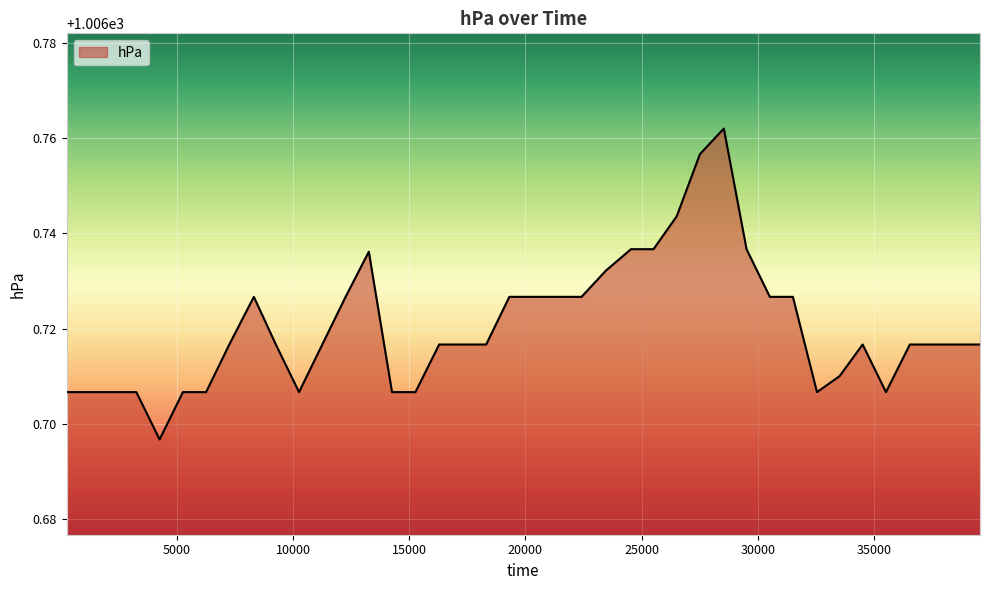

Reading right to left, what are all the values shown in this chart?

39558=1006.7	38559=1006.7	37511=1006.7	36540=1006.7	35513=1006.7	34508=1006.7	33516=1006.7	32544=1006.7	31507=1006.7	30516=1006.7	29513=1006.7	28536=1006.8	27509=1006.8	26509=1006.7	25510=1006.7	24542=1006.7	23461=1006.7	22414=1006.7	21416=1006.7	20364=1006.7	19309=1006.7	18311=1006.7	17261=1006.7	16288=1006.7	15269=1006.7	14260=1006.7	13262=1006.7	12263=1006.7	11261=1006.7	10260=1006.7	9262=1006.7	8316=1006.7	7259=1006.7	6261=1006.7	5263=1006.7	4261=1006.7	3260=1006.7	2259=1006.7	1263=1006.7	262=1006.7